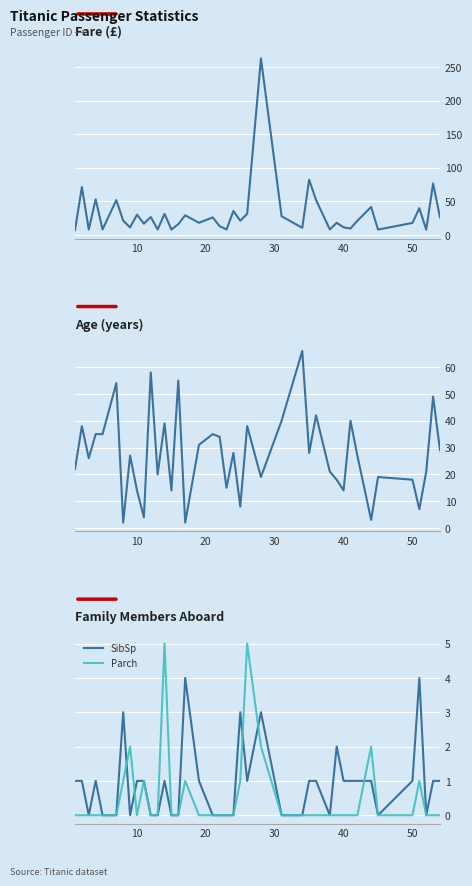

Count the number of data series in this chart.

4